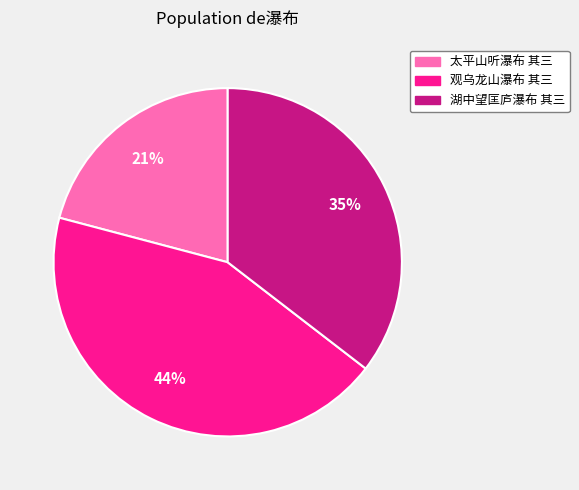

Rank the categories by value from highest to lowest.

观乌龙山瀑布 其三, 湖中望匡庐瀑布 其三, 太平山听瀑布 其三